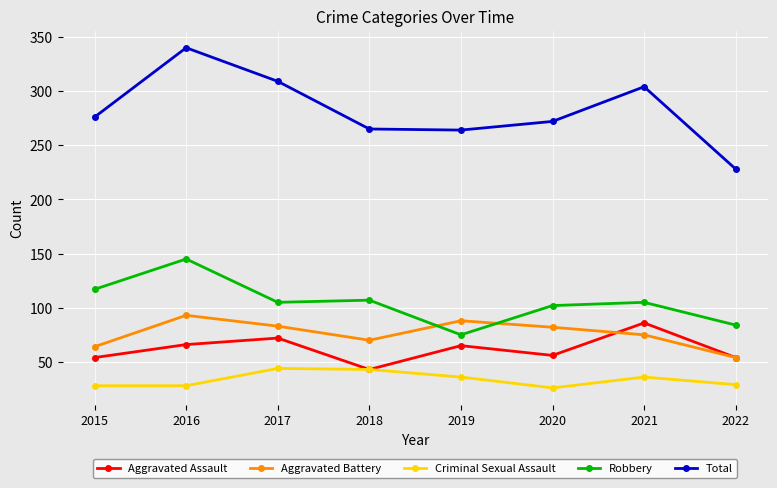

How many series are shown in this chart?

5